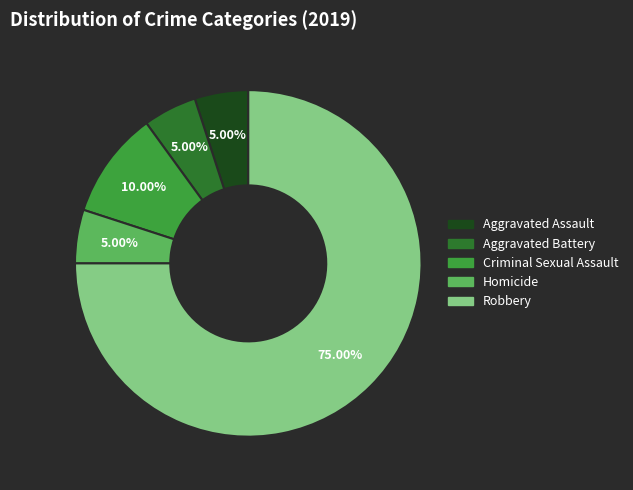

To the nearest percent, what percentage of the pie is Aggravated Battery?

5%